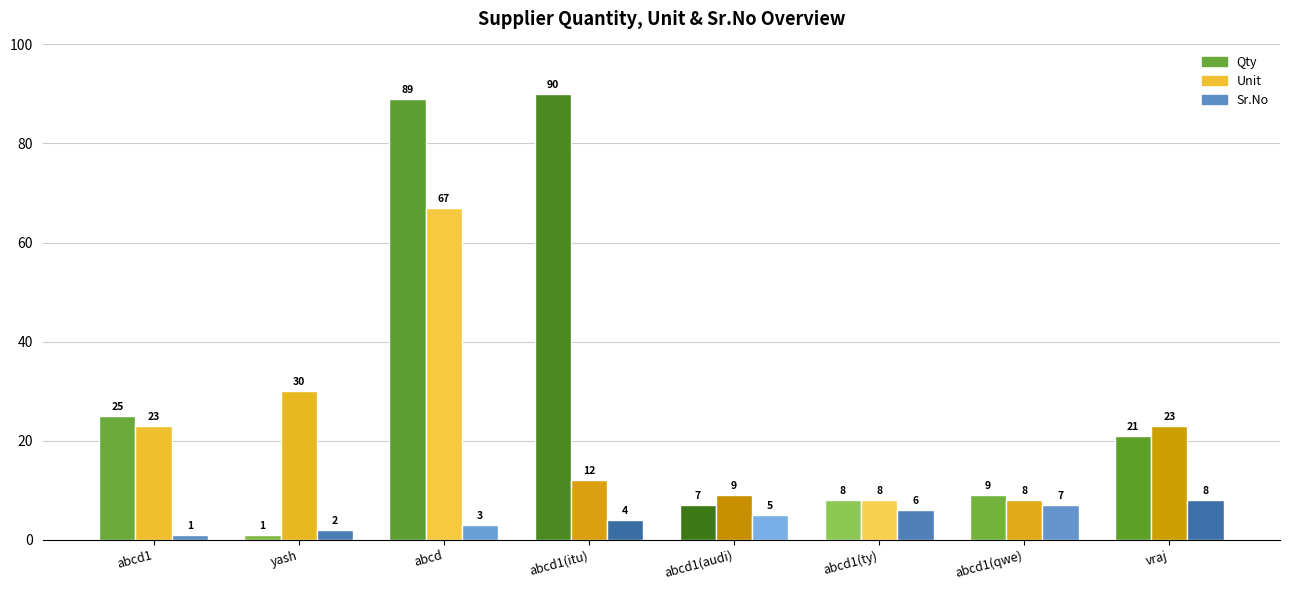

Which series changed the most between yash and abcd?

Qty